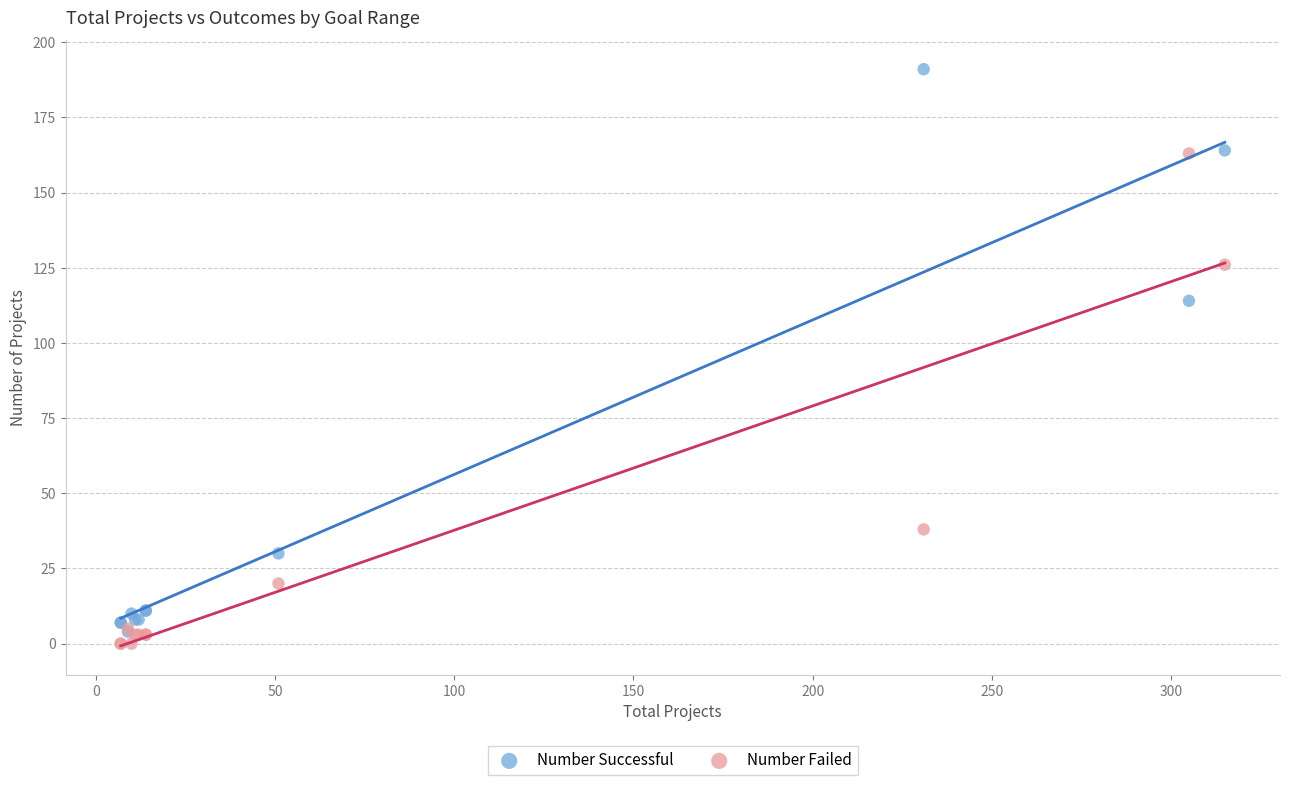

Across all series, what Y value is closest to 95?

114